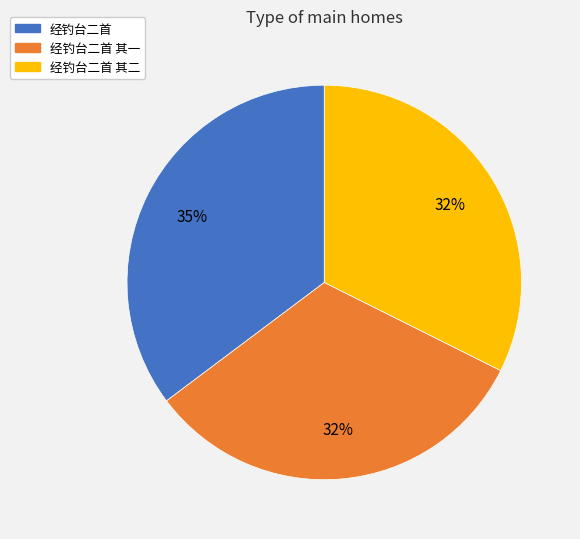

Count the number of slices in the pie.

3